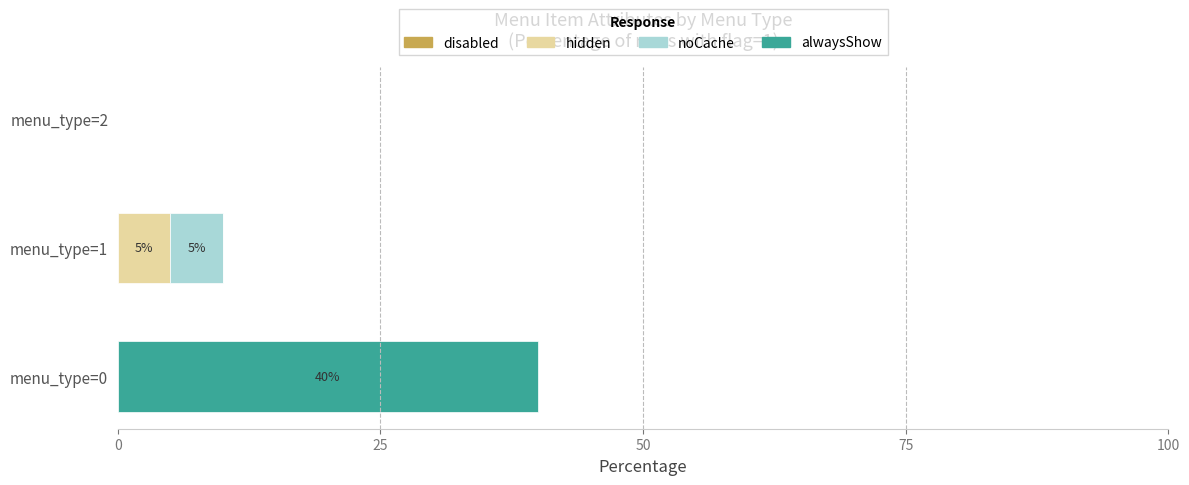

The hidden series shows 3 at menu_type=0. True or false?

False